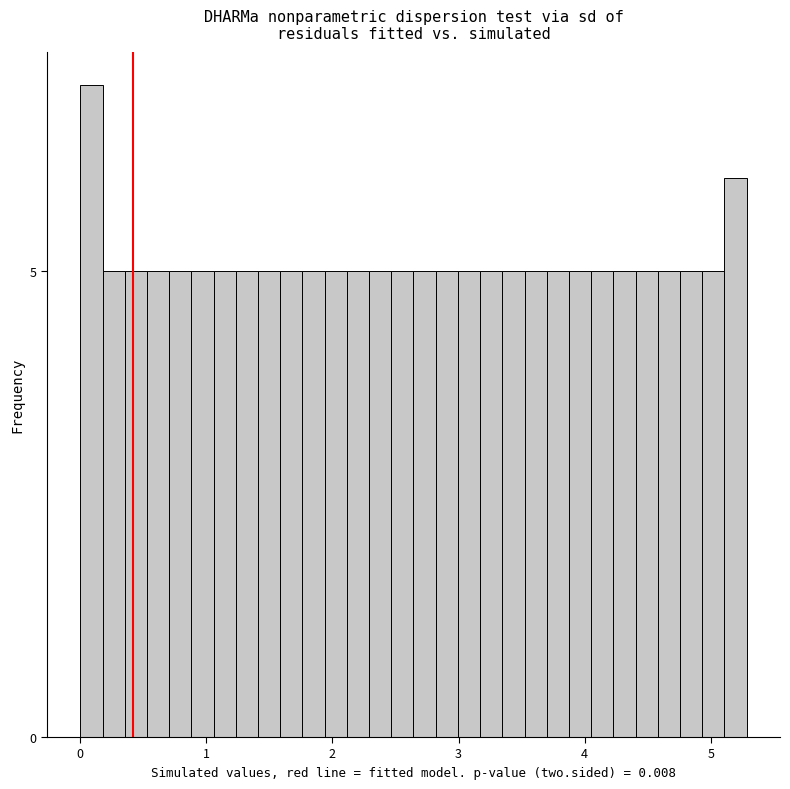

Read against the x-axis, roughly where is the centre of the tallest bar?

0.1